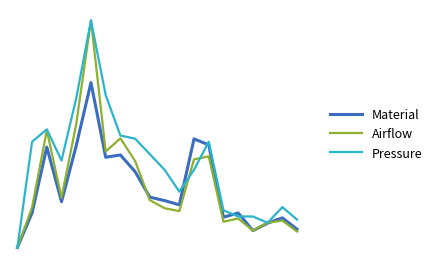

Where does the Airflow series first go above 461030?

2